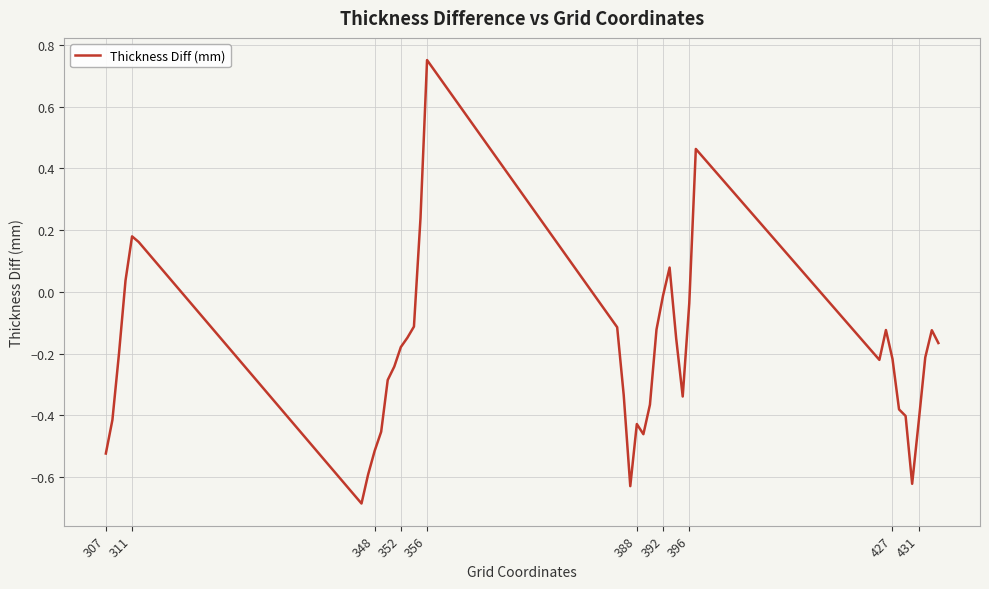

What is the difference between the maximum and minimum values?

1.4